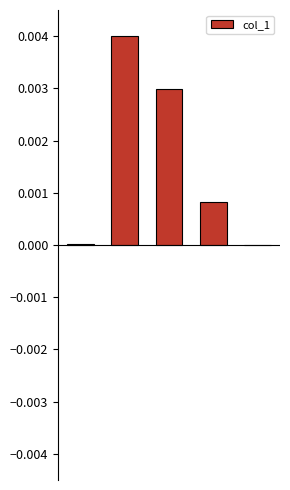

Does the chart contain stacked bars?

No